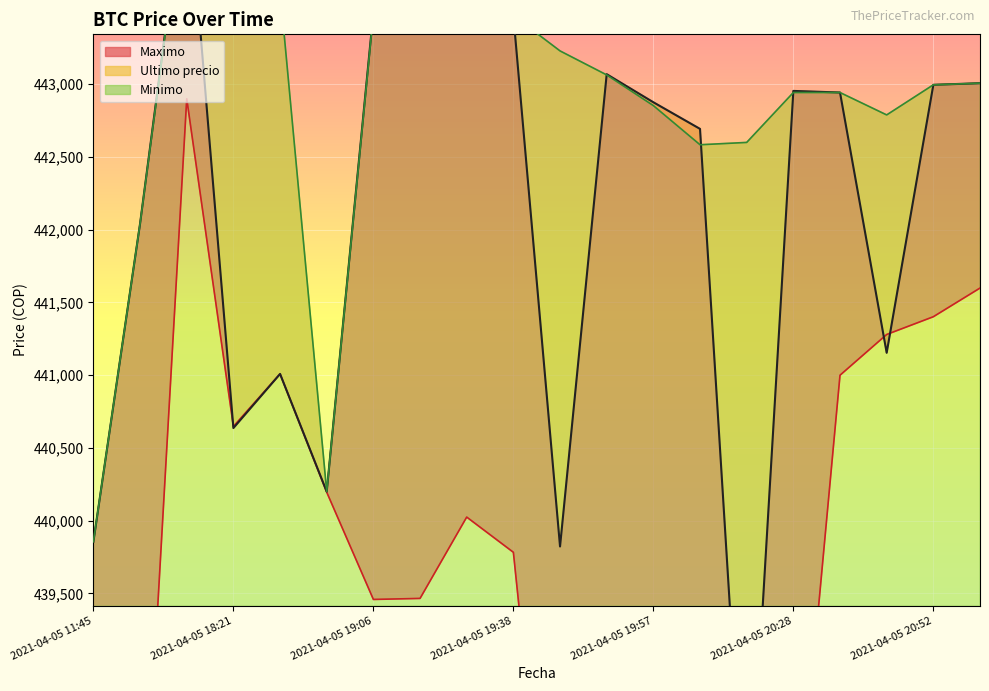

How many interior local peaks does the Ultimo precio series have?

6